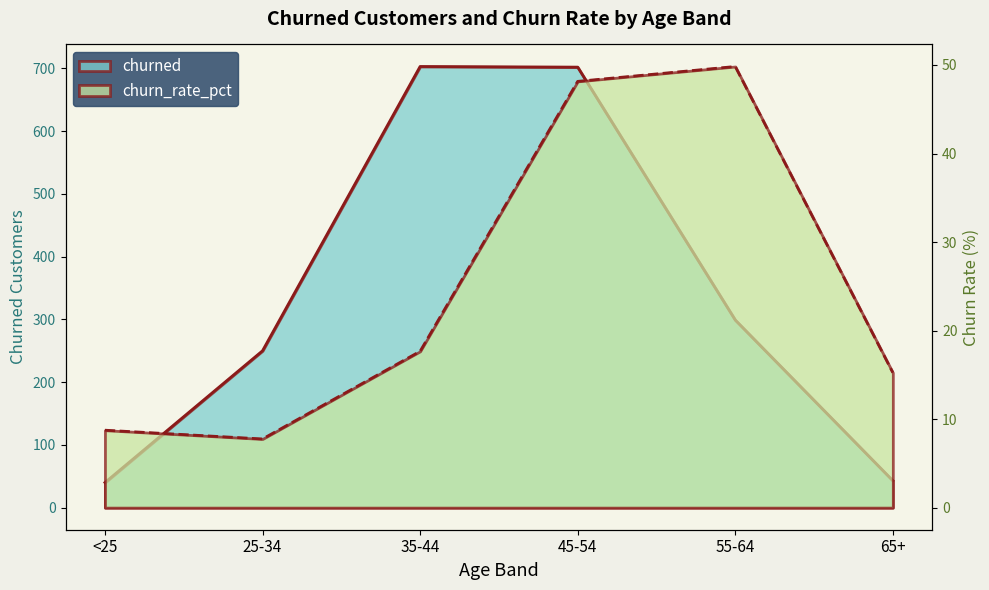

What is the maximum value for churned?

703.0